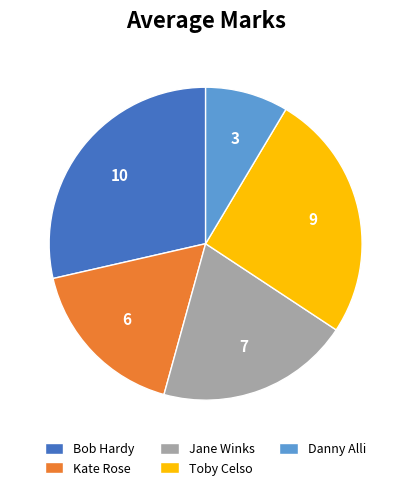

Count the number of slices in the pie.

5